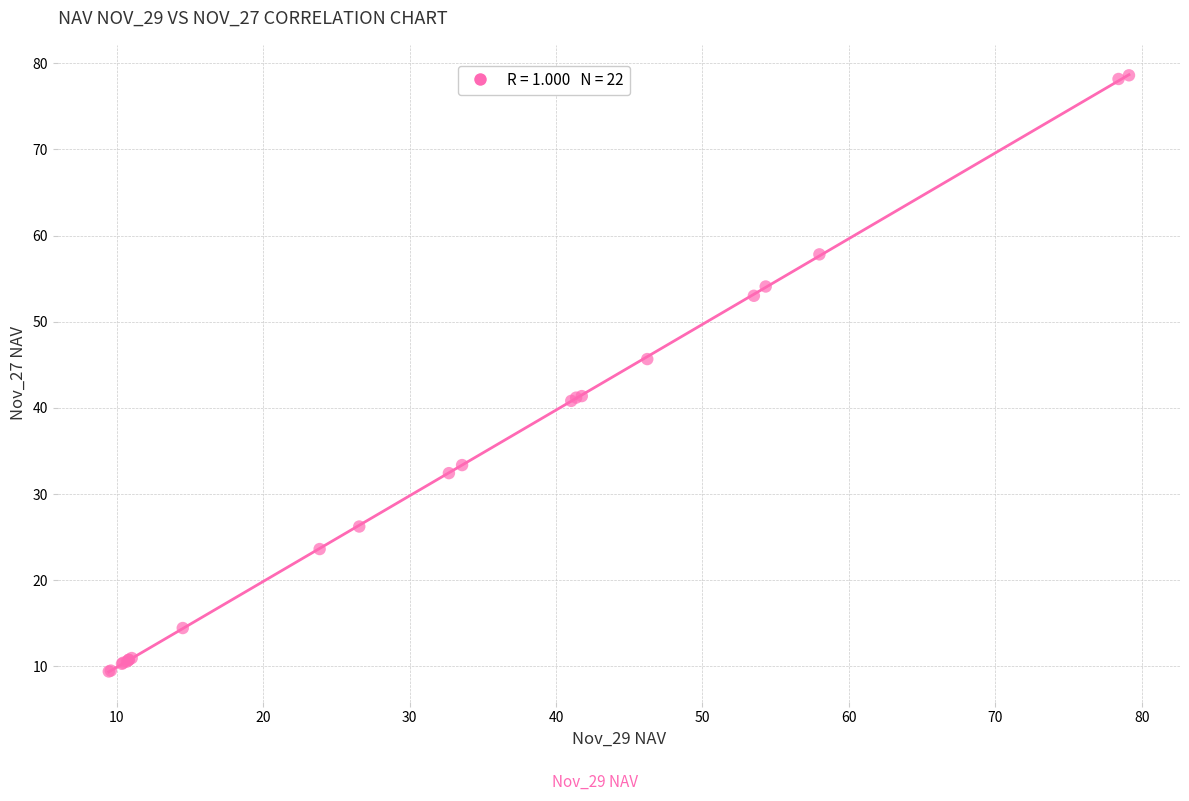

What Y value in the scatter plot is closest to 44?

45.7